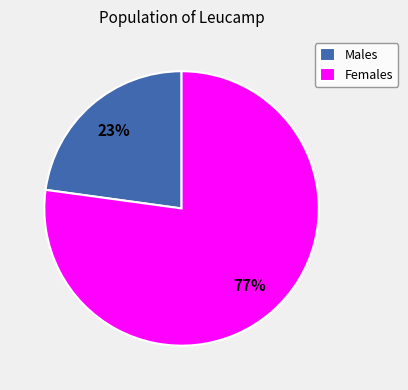

The Males slice represents 23% of the pie. True or false?

True